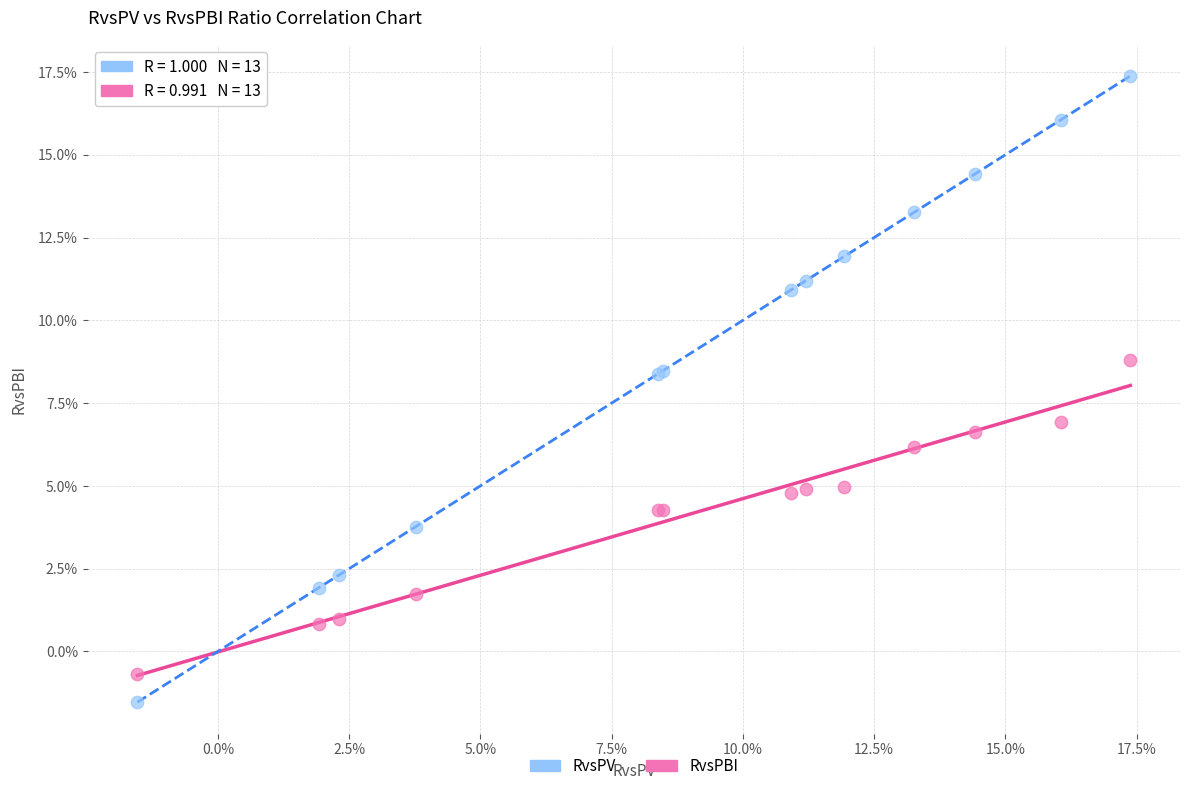

Which series contains the highest Y value?

RvsPV